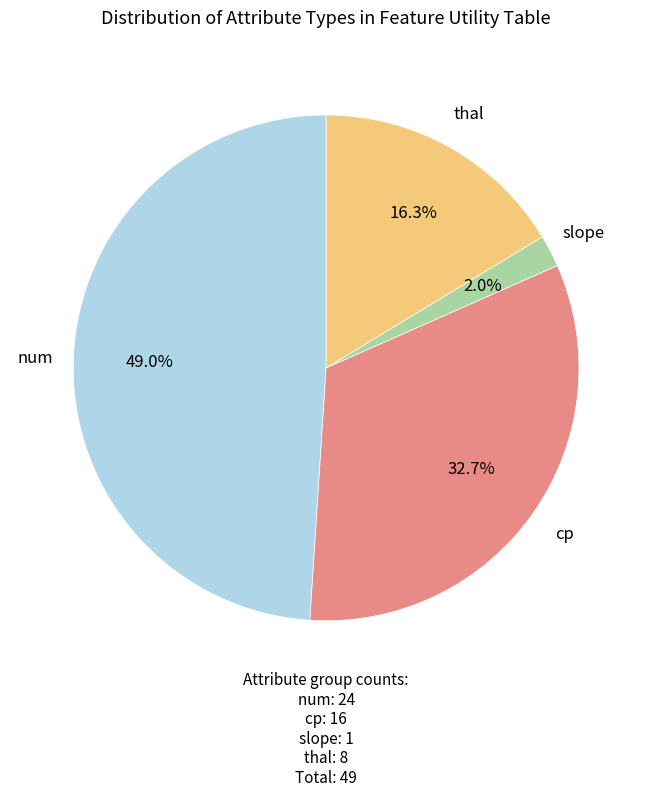

Is there a majority slice in this chart?

No